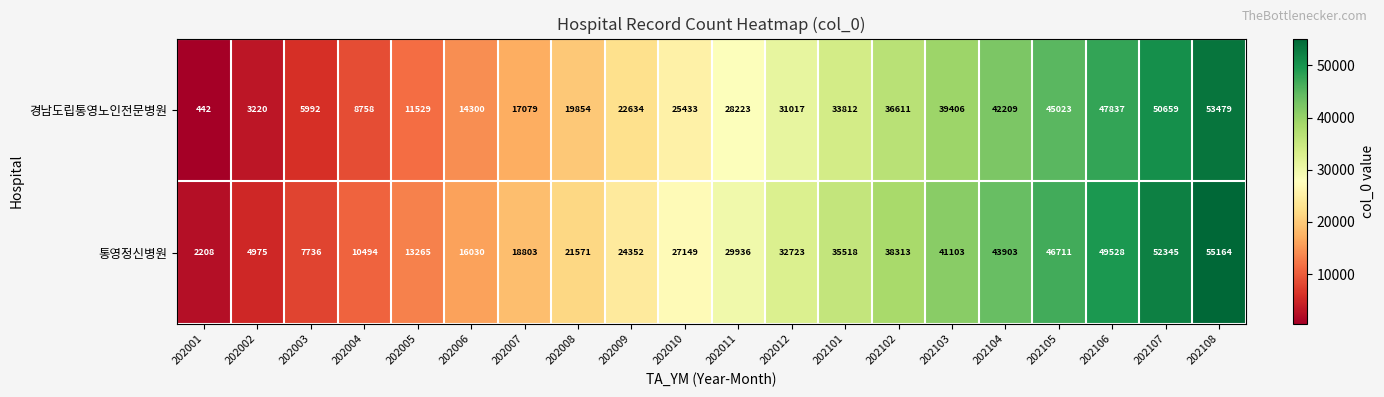

Count the number of categories in the chart.

20